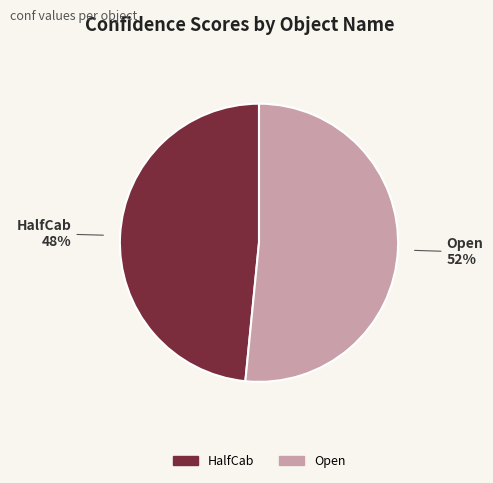

How many slices are in this pie chart?

2